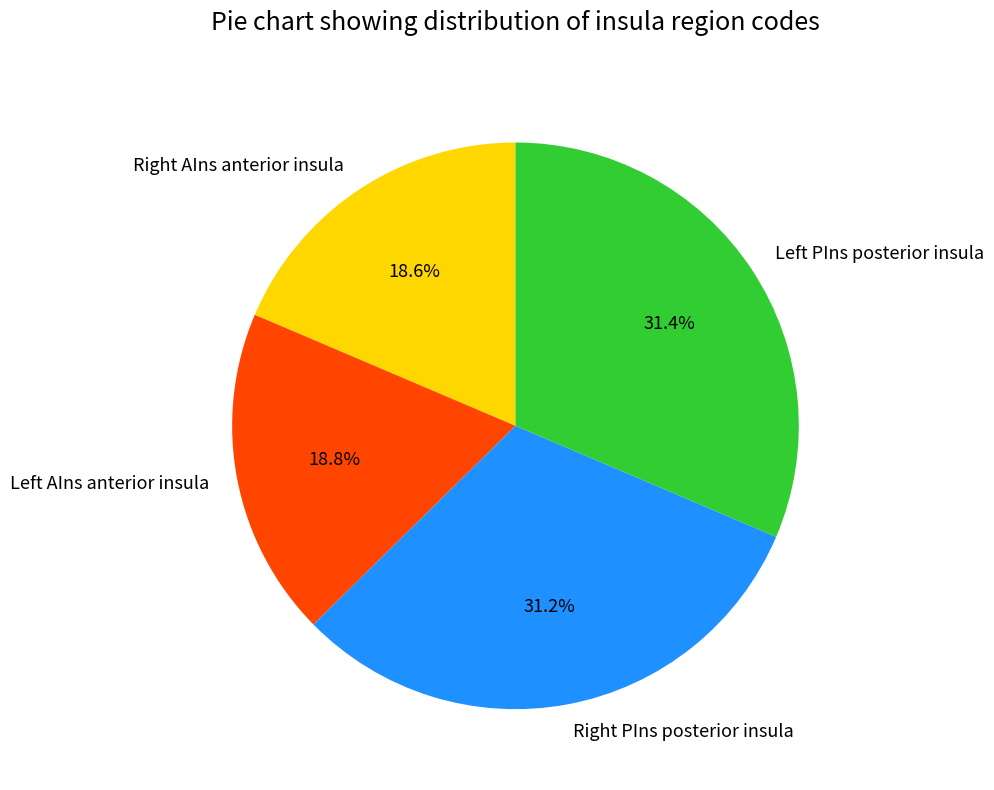

To the nearest percent, what is the difference between the largest and smallest slice percentages?

13%